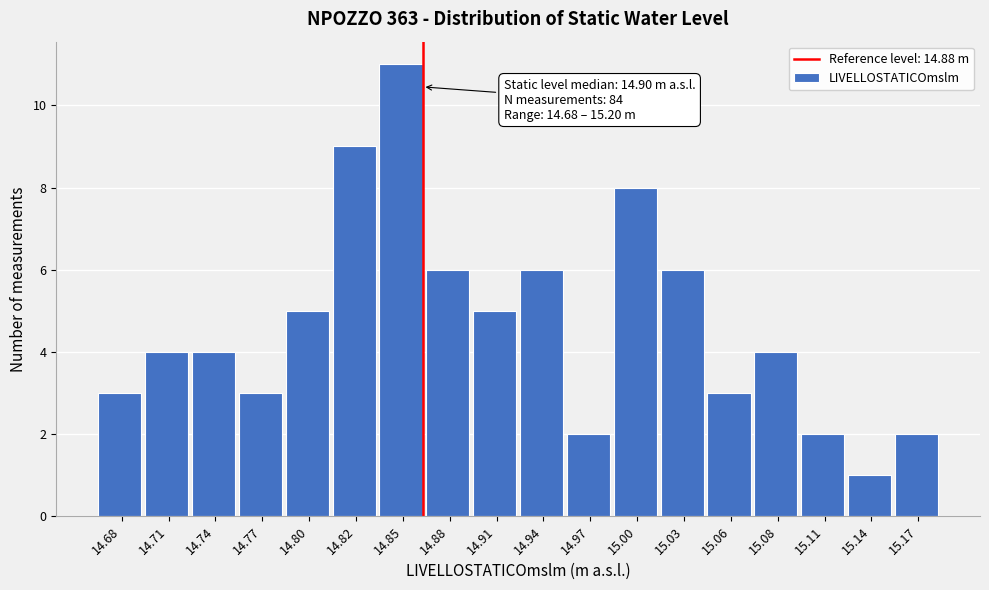

Reading left to right, what are all the values shown in this chart?

3	4	4	3	5	9	11	6	5	6	2	8	6	3	4	2	1	2